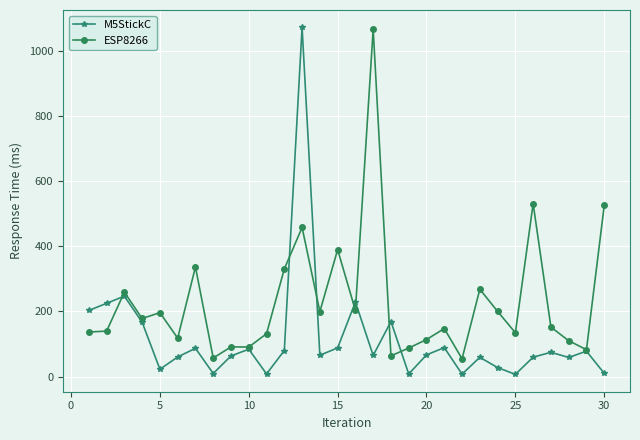

Rank the series by their average value, from highest to lowest.

ESP8266, M5StickC